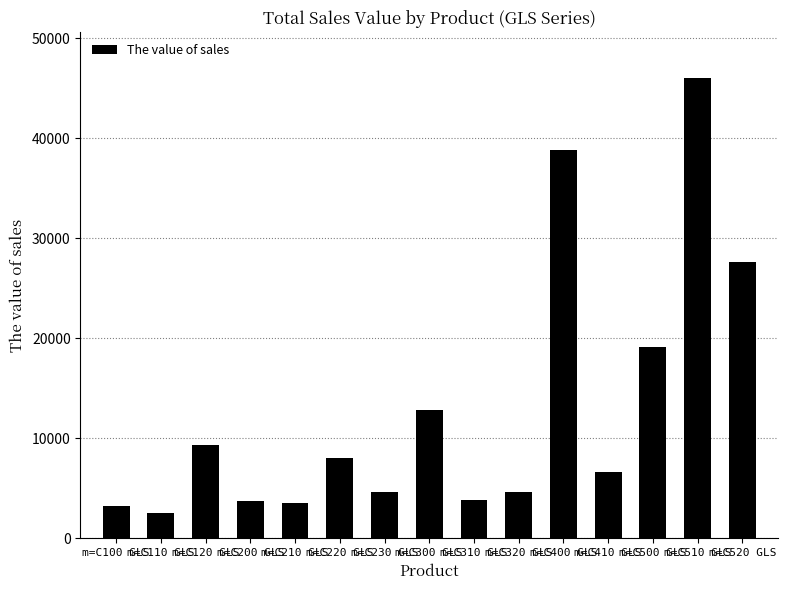

Is it true that the value at m=C410 GLS is 3665.8?

False